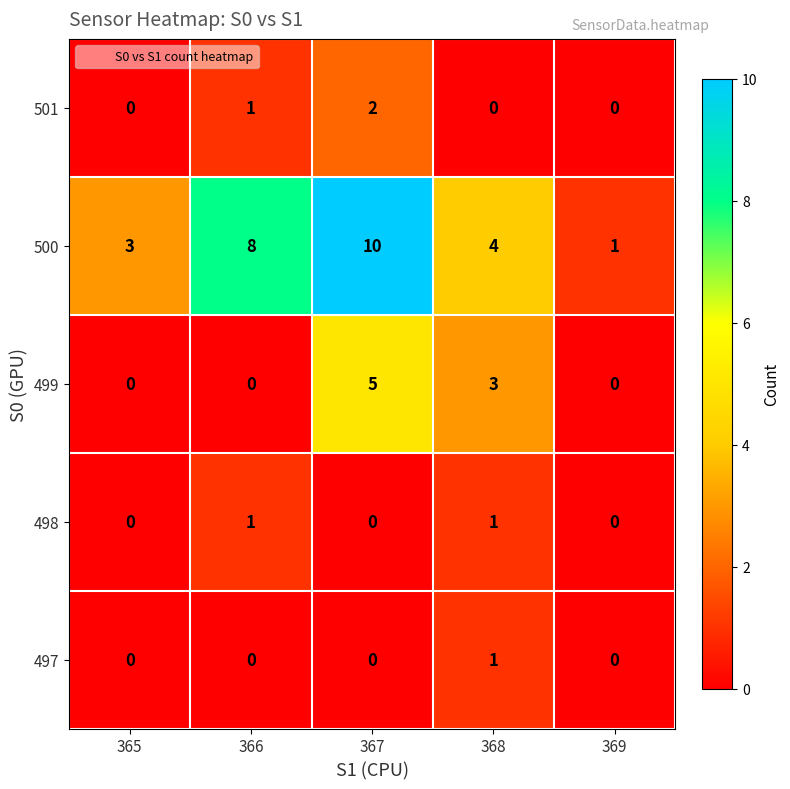

Reading left to right, extract all data points from this chart.

501: 0	1	2	0	0
500: 3	8	10	4	1
499: 0	0	5	3	0
498: 0	1	0	1	0
497: 0	0	0	1	0